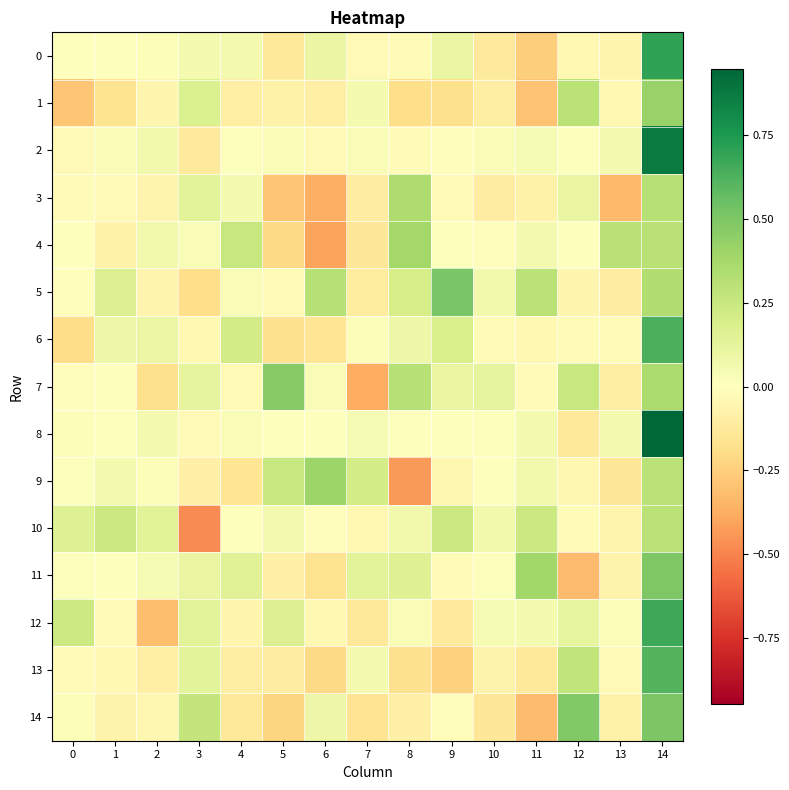

How many categories are shown in the chart?

15